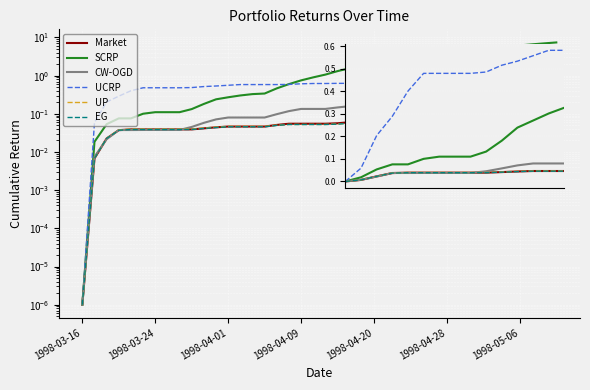

True or false: SCRP and CW-OGD intersect in this chart.

False